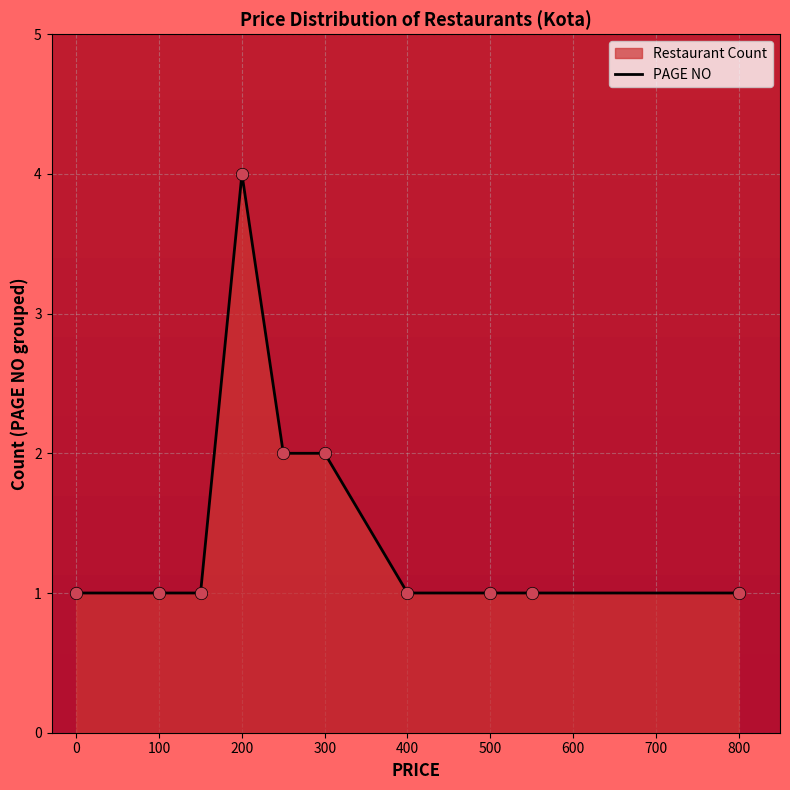

Approximately how many times larger is the value at 100 compared to 0?

1.0